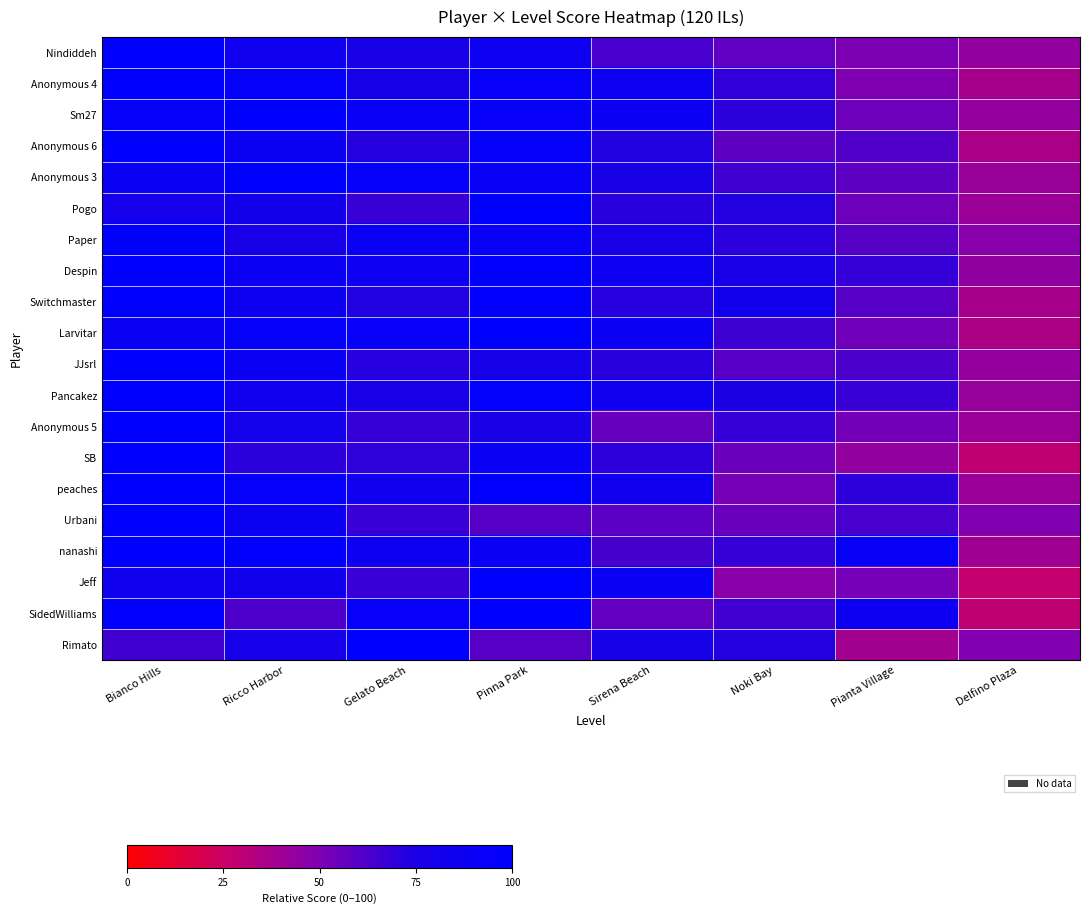

What is the difference between the highest and lowest values at Bianco Hills?

34.7